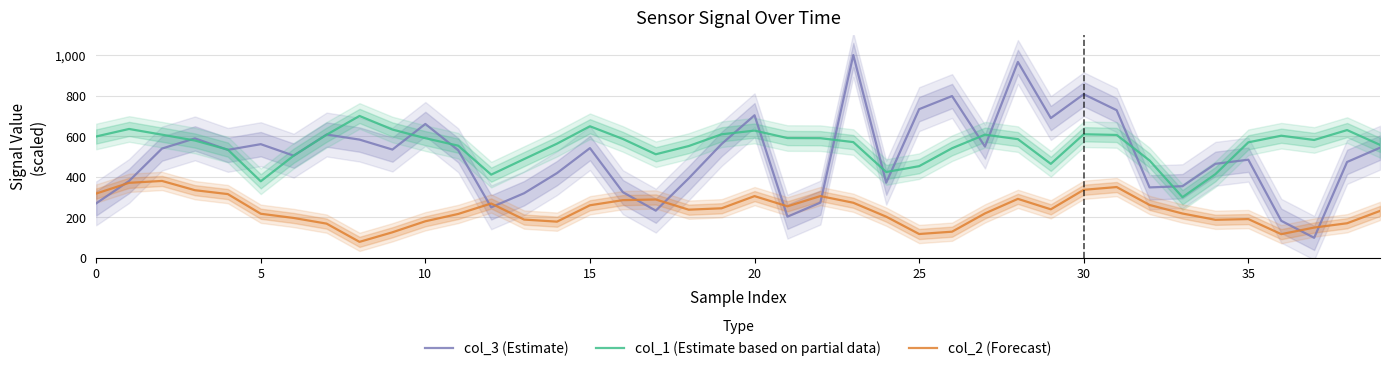

Is this an area chart (filled region under the line)?

No